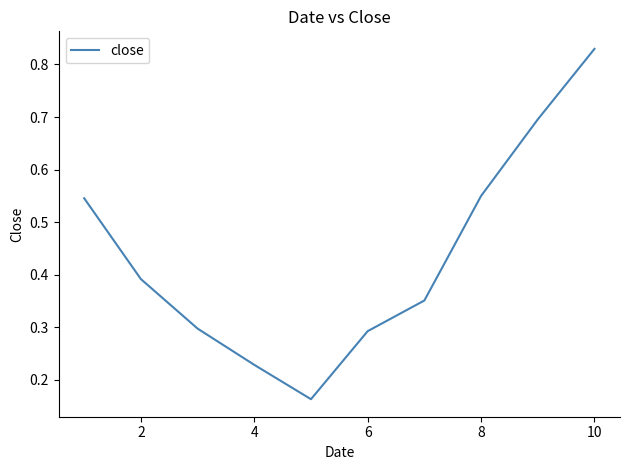

How many interior local valleys (lower than both neighbors) does the data have?

1